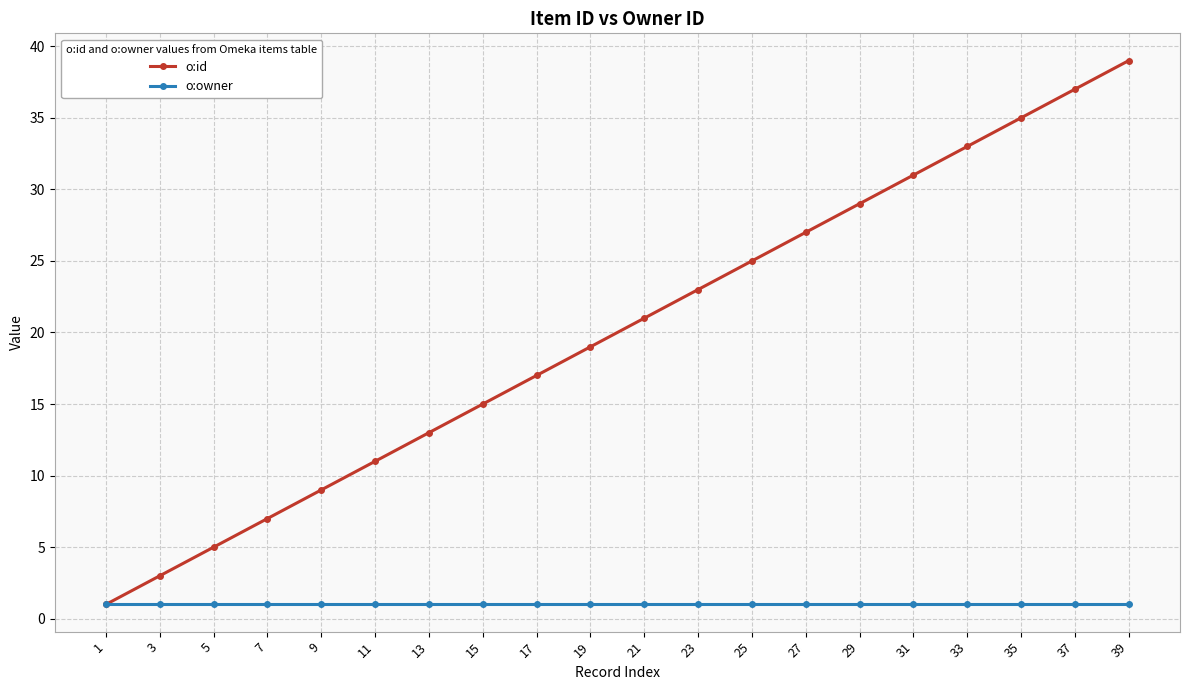

List the series in order of their peak value, highest first.

o:id, o:owner